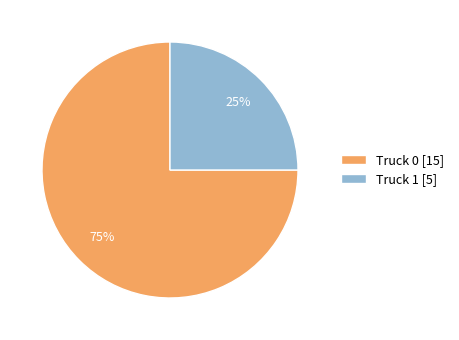

How many segments does this pie chart have?

2